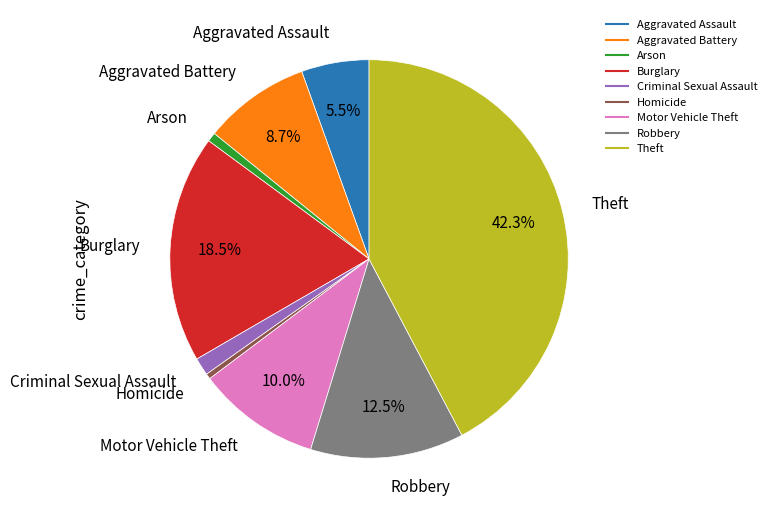

To the nearest percent, what is the difference between the largest and smallest slice percentages?

42%